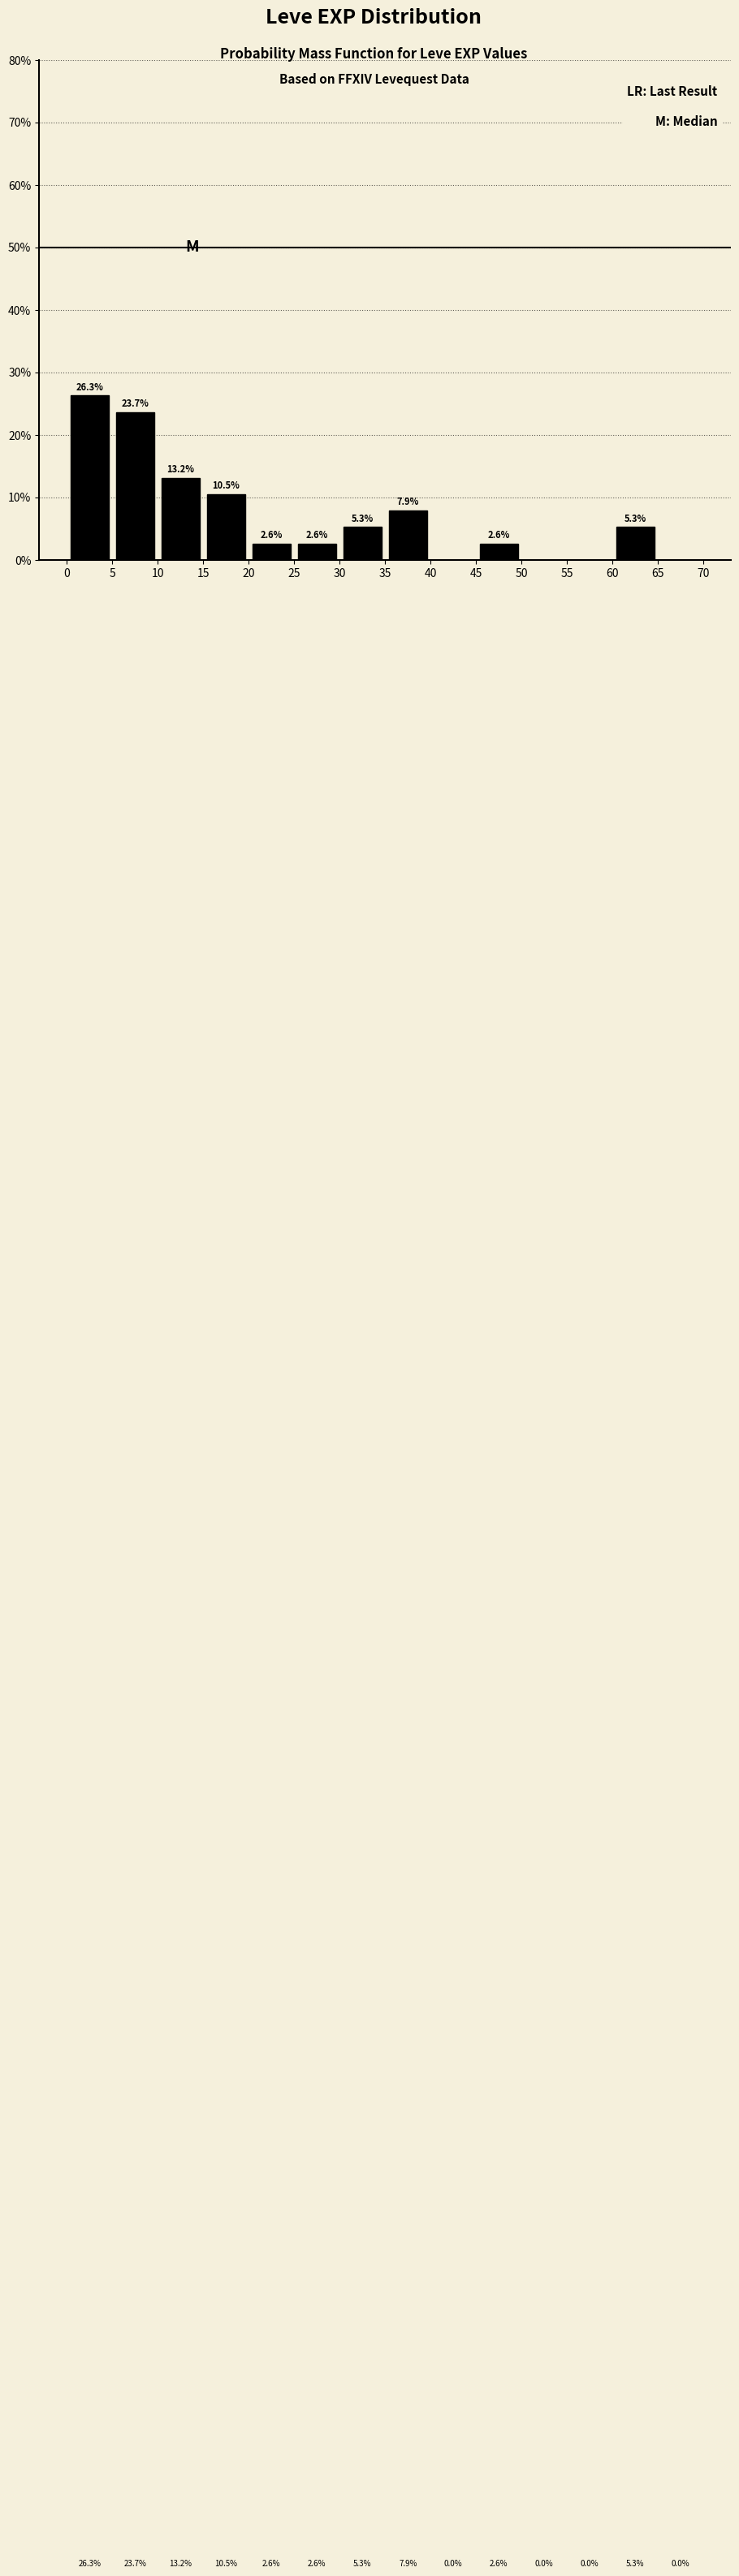

Which range on the x-axis has the tallest bar?

0 to 5